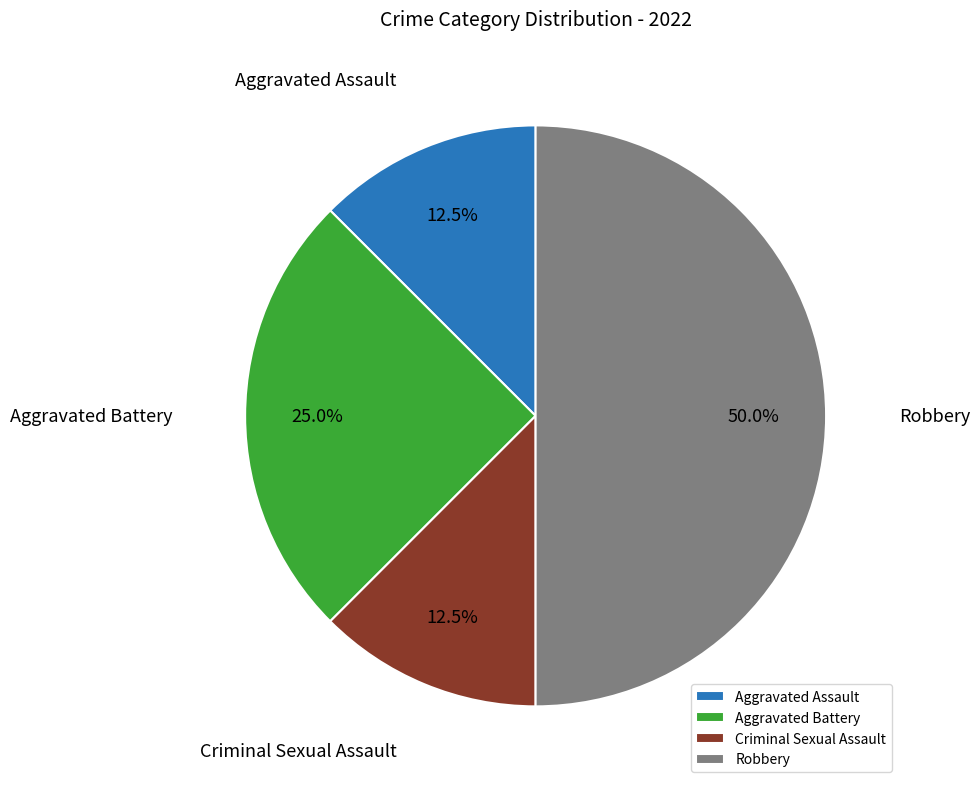

Does Criminal Sexual Assault represent more than half of the total?

No